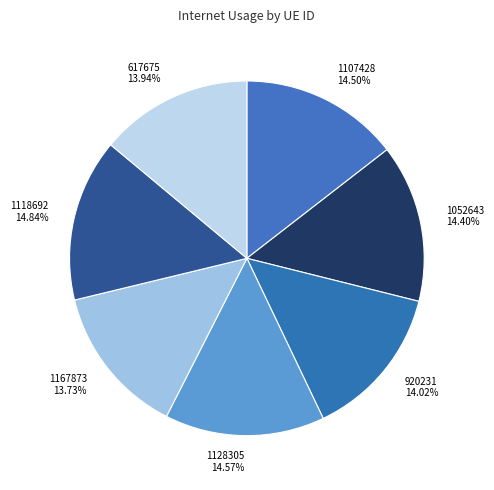

Combined, what portion of the pie is 1052643 and 617675?

28.3%